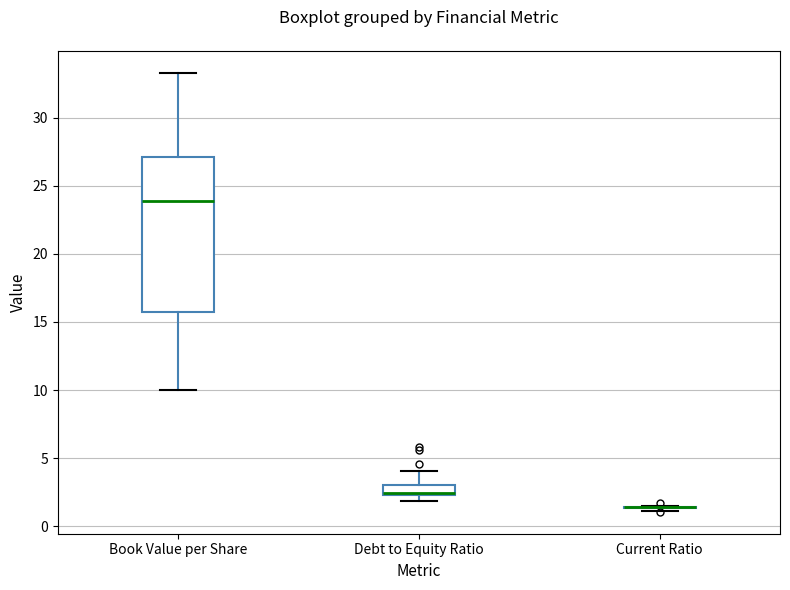

Reading left to right, read every box against the y-axis: the position of its median line, the range the box covers, and the ends of its whiskers. The values are not printed on the chart, so give them approximately, as read against the axis.

Book Value per Share: median 24.0, box 15.5 to 27.0, whiskers 10.0 to 33.5
Debt to Equity Ratio: median 2.5 (just above the box's lower edge), box 2.5 to 3.0, whiskers 2.0 to 4.0
Current Ratio: box collapsed to a line at 1.5, whiskers 1.0 to 1.5